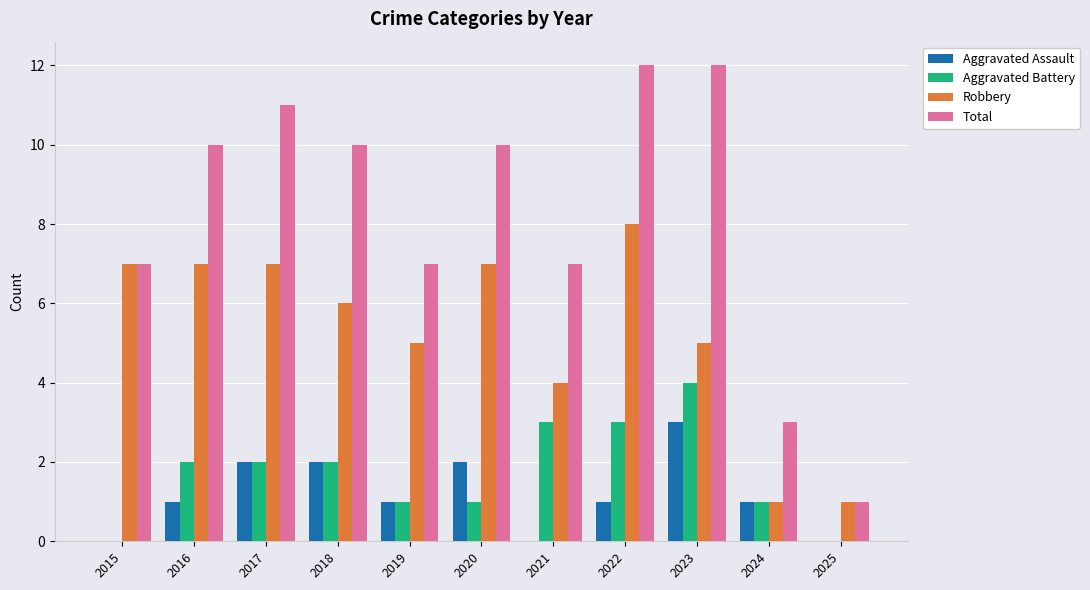

Which series has the largest total across all categories?

Total